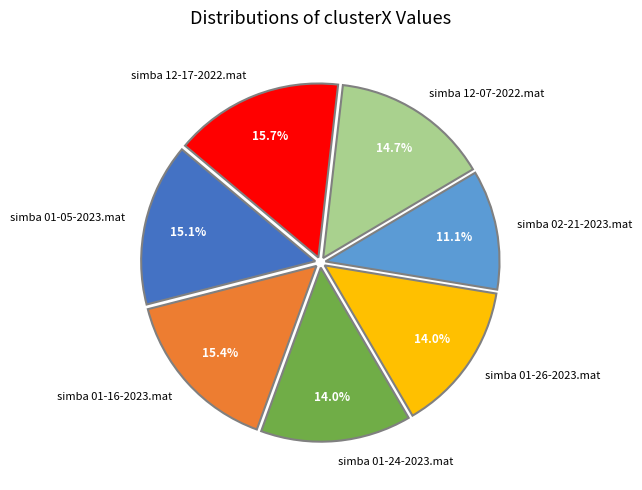

The simba 01-24-2023.mat slice represents 27% of the pie. True or false?

False